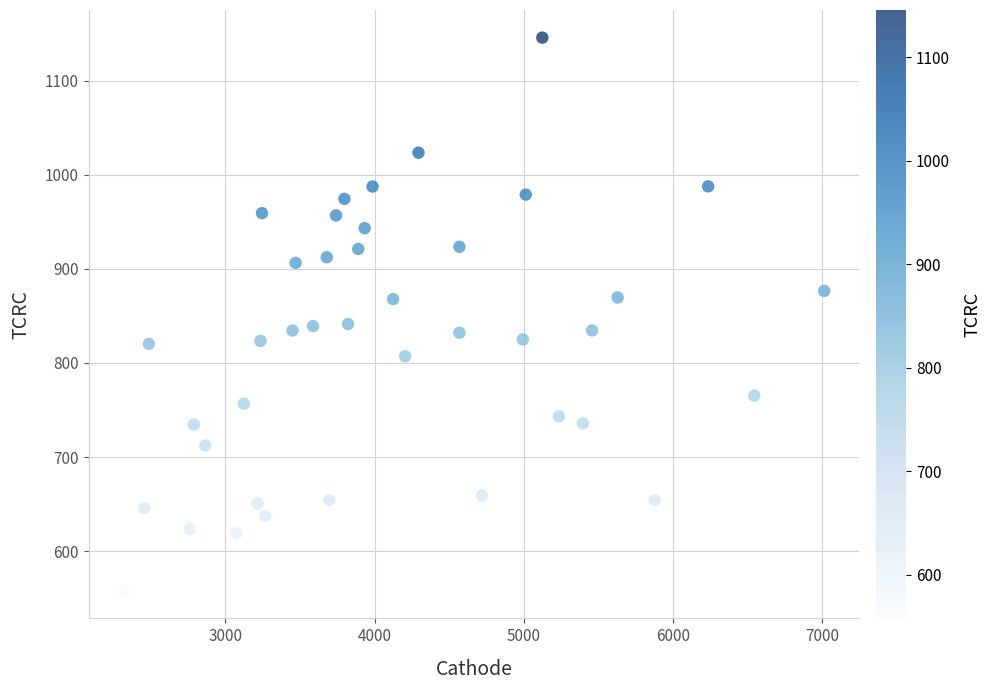

What is the range of X values (max minus min)?

4694.4